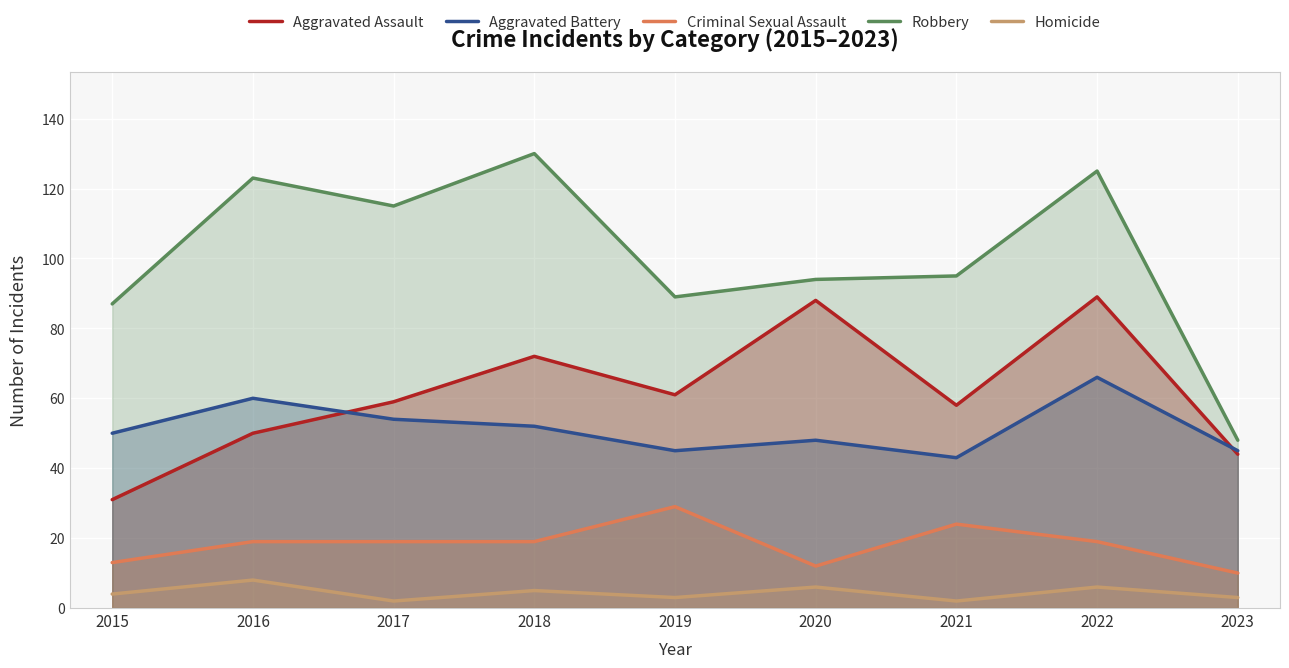

The Aggravated Battery series shows 89 at 2015. True or false?

False